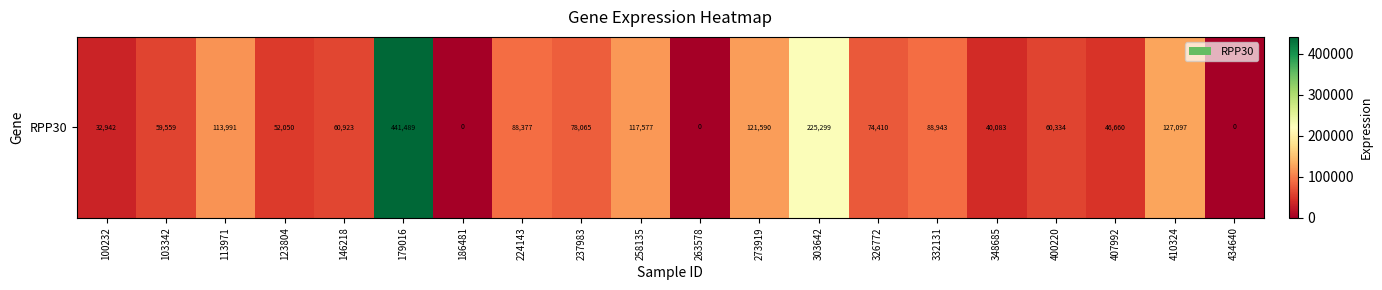

Approximately how many times larger is the value at 410324 compared to 348685?

3.2